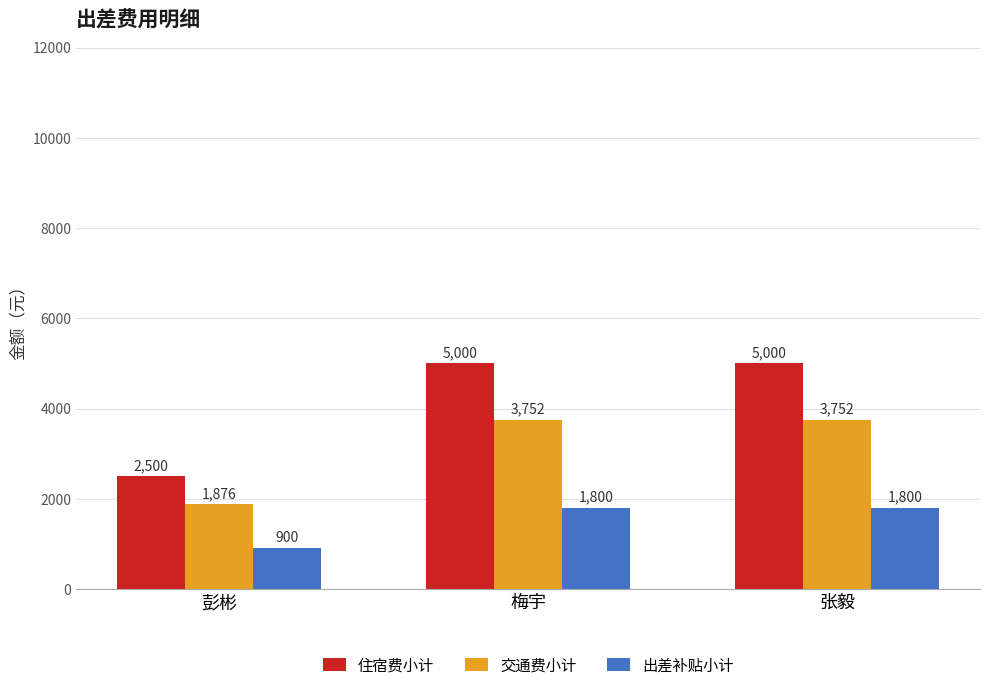

At 梅宇, list the series in order from largest to smallest.

住宿费小计, 交通费小计, 出差补贴小计